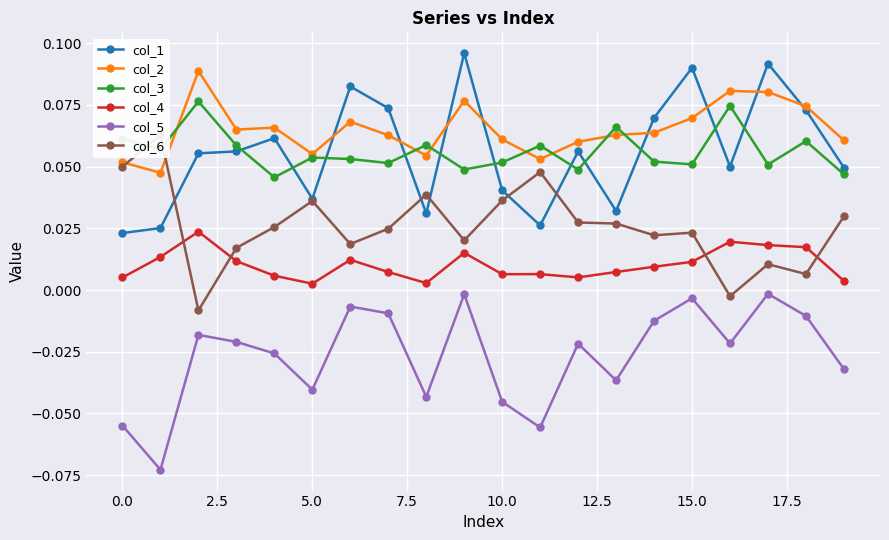

Which series ends up on top after the final intersection of col_3 and col_6?

col_3